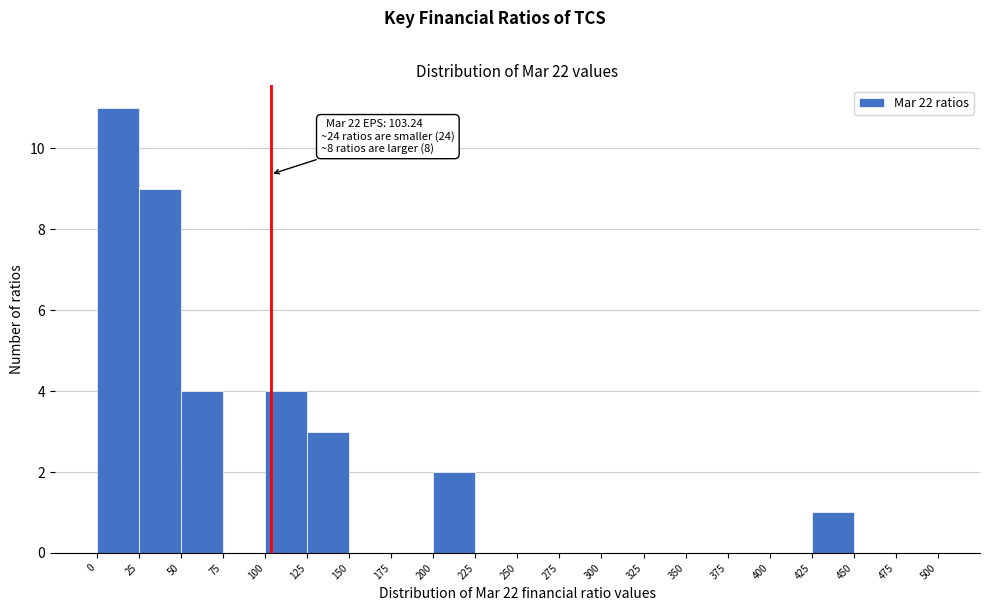

Which range on the x-axis has the tallest bar?

0 to 25